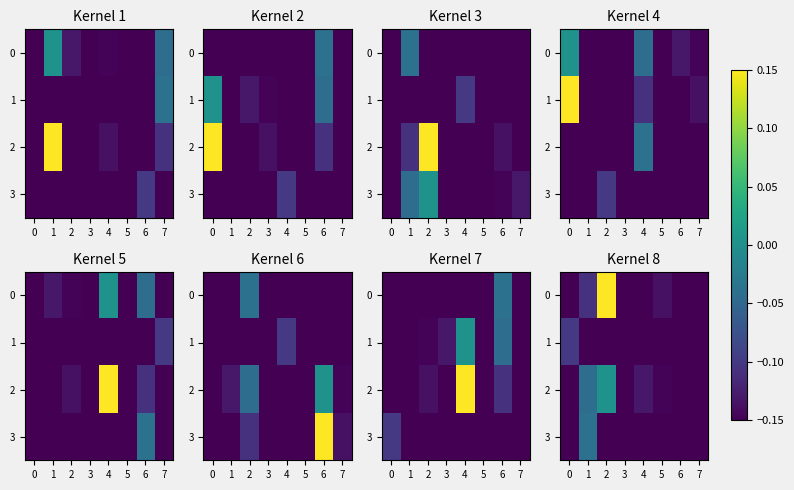

What is the spread (max minus min) of values at 1?

0.1